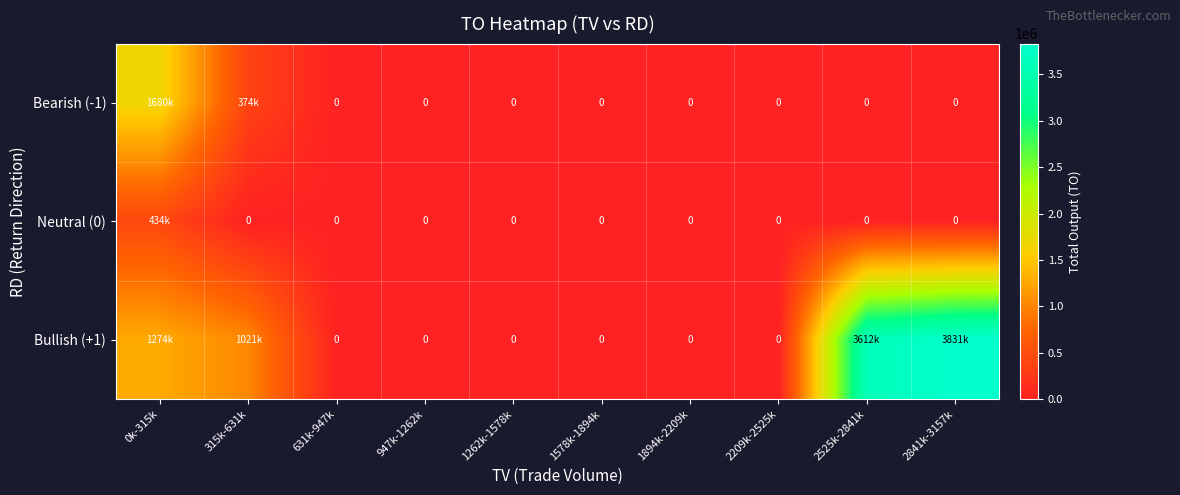

How many data points in Neutral (0) are above 0?

1